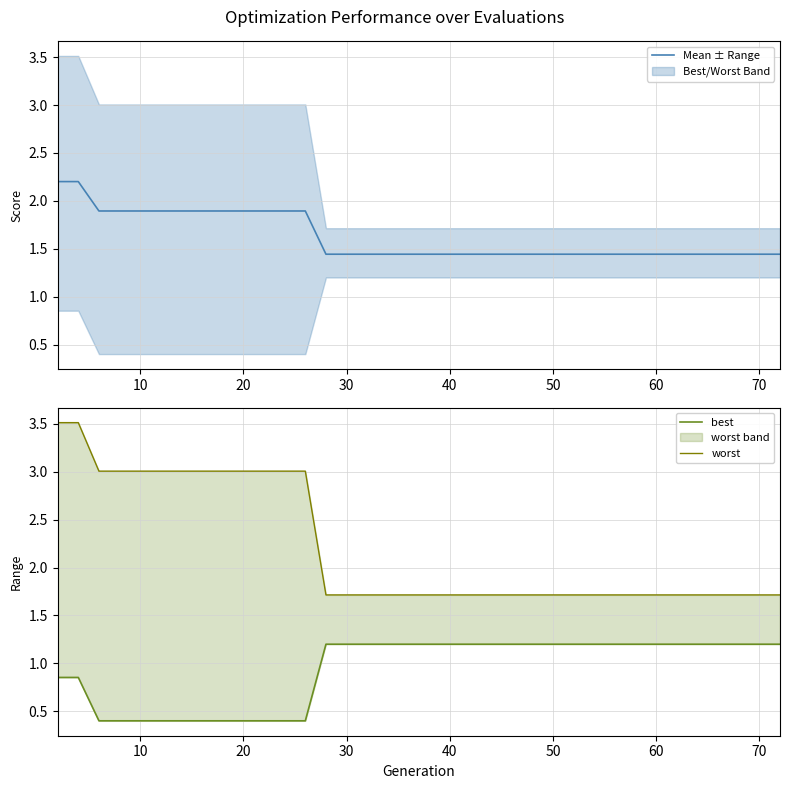

Reading left to right, list all the values displayed in this chart.

Mean ± Range: 2.2	2.2	1.9	1.9	1.9	1.9	1.9	1.9	1.9	1.9	1.9	1.9	1.9	1.4	1.4	1.4	1.4	1.4	1.4	1.4	1.4	1.4	1.4	1.4	1.4	1.4	1.4	1.4	1.4	1.4	1.4	1.4	1.4	1.4	1.4	1.4	1.4	1.4	1.4	1.4
best: 0.9	0.9	0.4	0.4	0.4	0.4	0.4	0.4	0.4	0.4	0.4	0.4	0.4	1.2	1.2	1.2	1.2	1.2	1.2	1.2	1.2	1.2	1.2	1.2	1.2	1.2	1.2	1.2	1.2	1.2	1.2	1.2	1.2	1.2	1.2	1.2	1.2	1.2	1.2	1.2
worst: 3.5	3.5	3.0	3.0	3.0	3.0	3.0	3.0	3.0	3.0	3.0	3.0	3.0	1.7	1.7	1.7	1.7	1.7	1.7	1.7	1.7	1.7	1.7	1.7	1.7	1.7	1.7	1.7	1.7	1.7	1.7	1.7	1.7	1.7	1.7	1.7	1.7	1.7	1.7	1.7